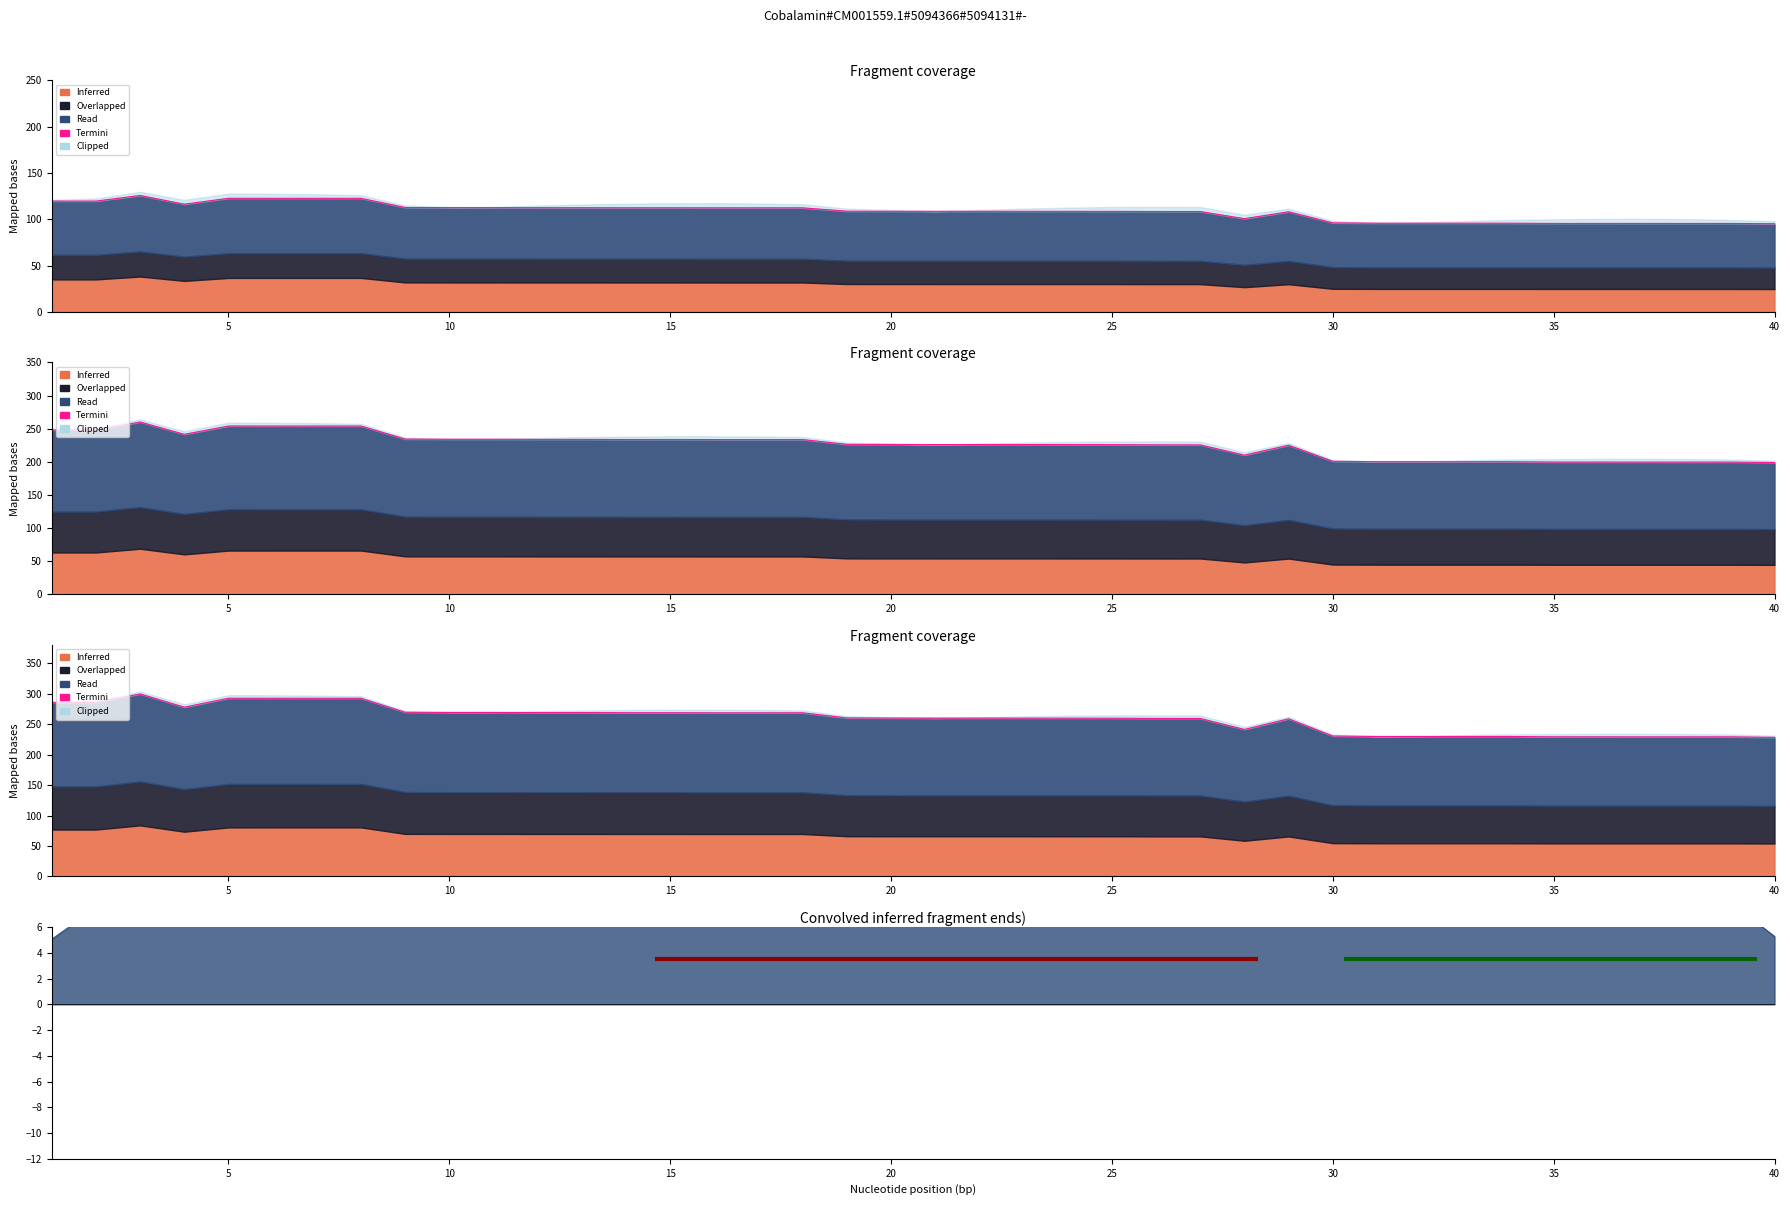

What is the value of the 8th point from the left?

292.3